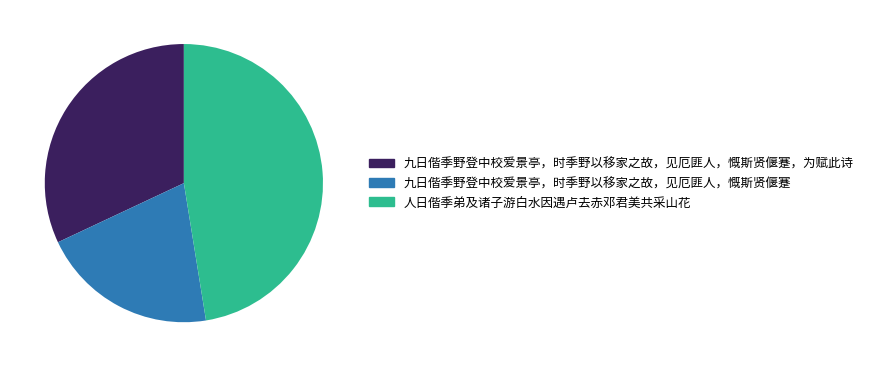

Does any single category account for the majority?

No